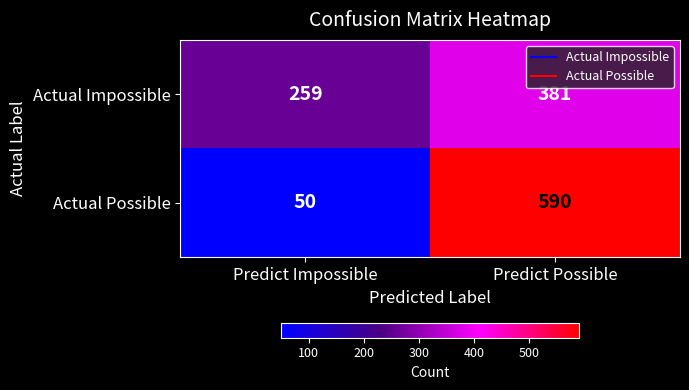

The value of Actual Possible at Predict Impossible is 50. True or false?

True